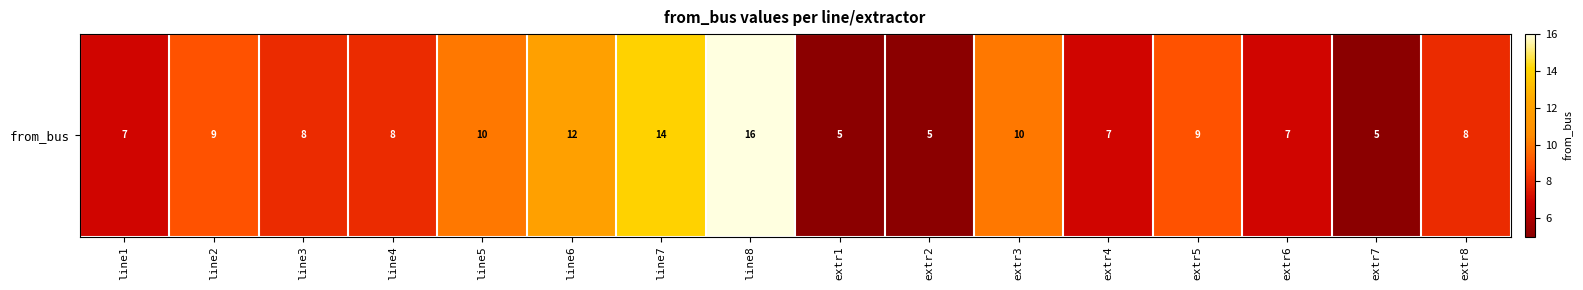

Rank the categories by value from highest to lowest.

line8, line7, line6, line5, extr3, line2, extr5, line3, line4, extr8, line1, extr4, extr6, extr1, extr2, extr7